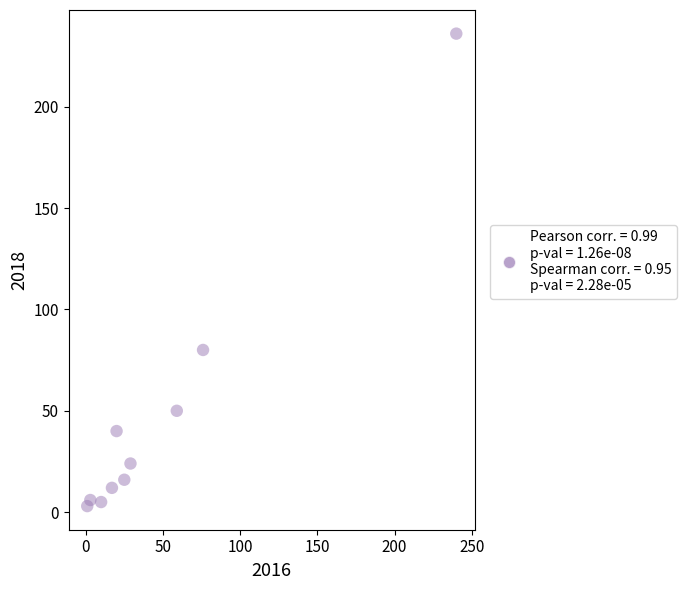

What is the average Y value?

47